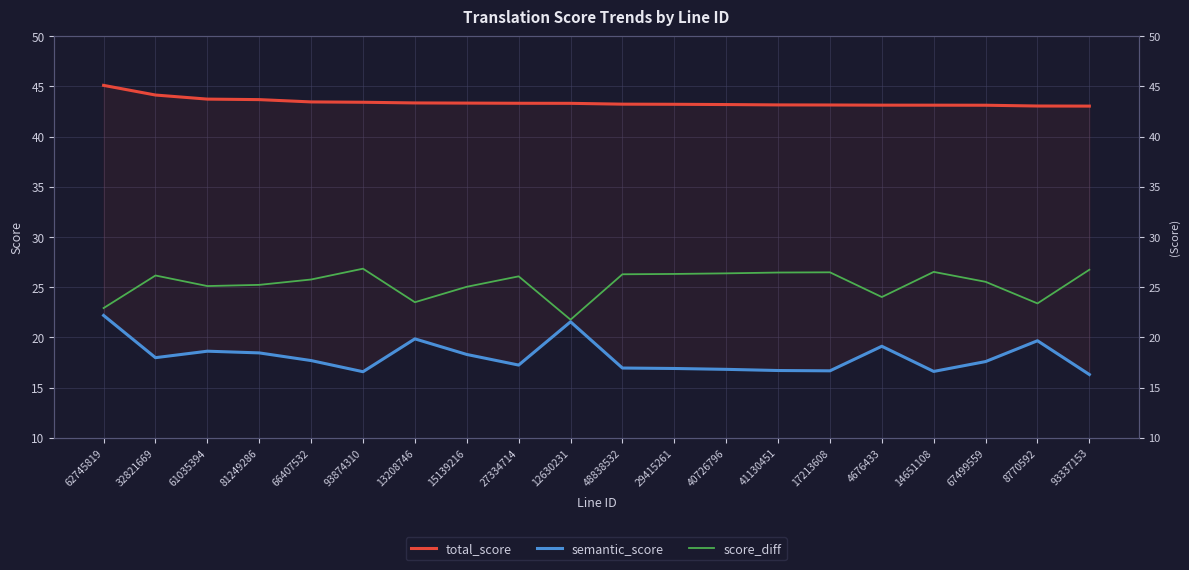

At 8770592, list the series in order from smallest to largest.

semantic_score, score_diff, total_score